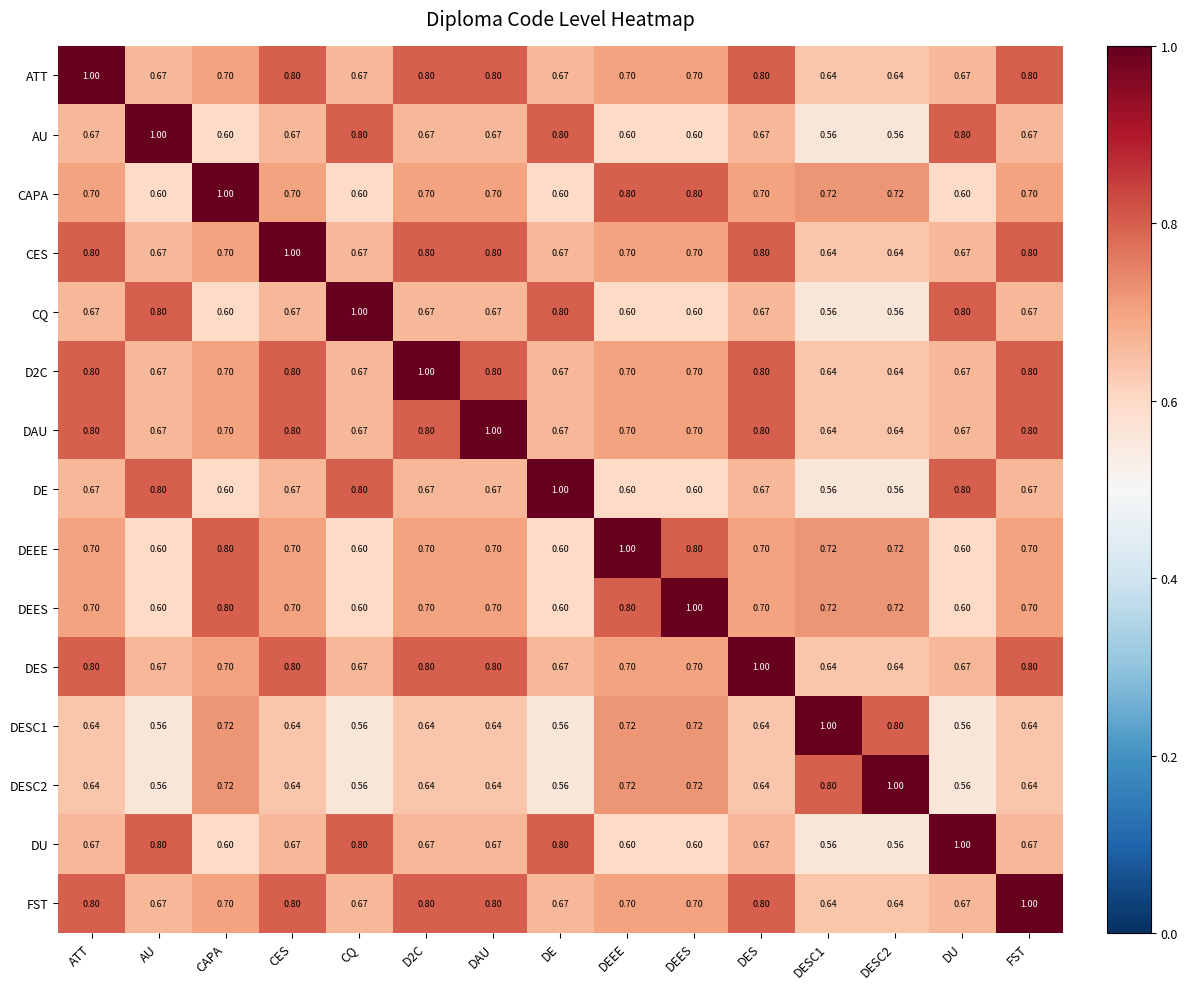

How many series are shown in this chart?

15